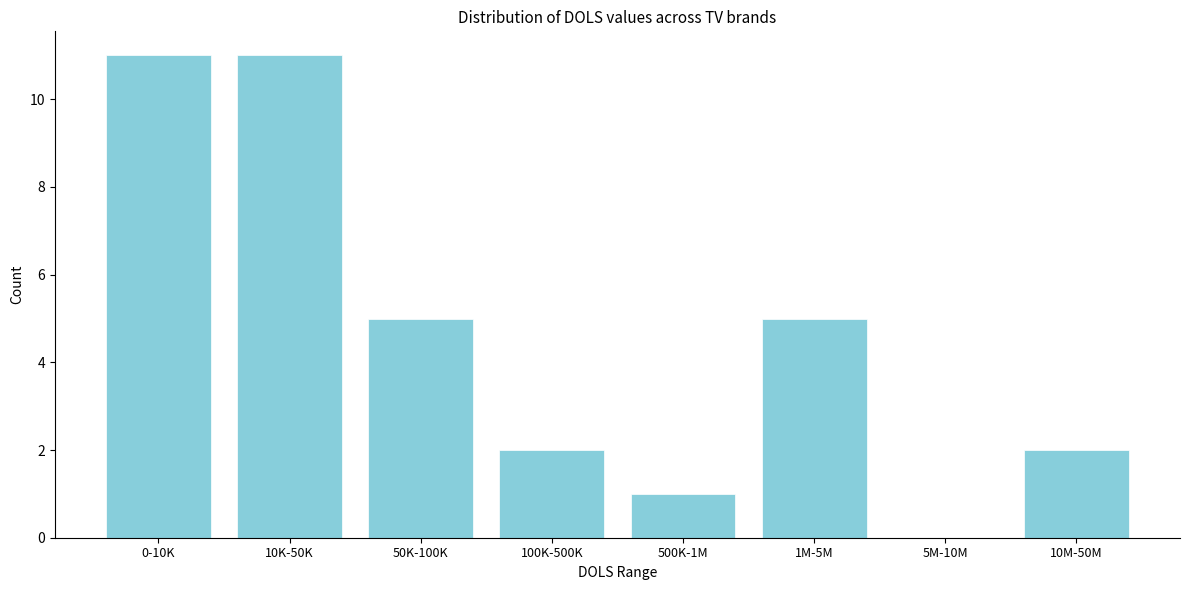

Reading left to right, transcribe all the data shown in this chart.

0-10K=11	10K-50K=11	50K-100K=5	100K-500K=2	500K-1M=1	1M-5M=5	5M-10M=0	10M-50M=2